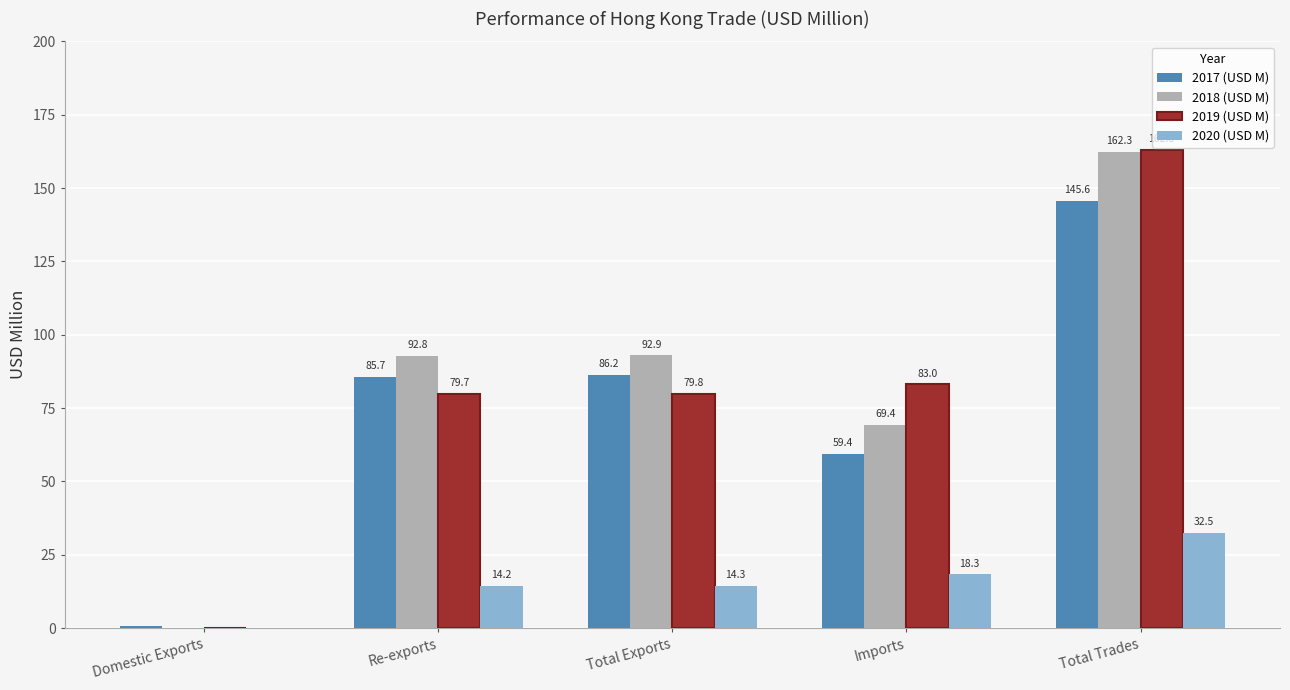

Is the value of 2017 (USD M) at Re-exports greater than the value of 2020 (USD M) at Imports?

Yes